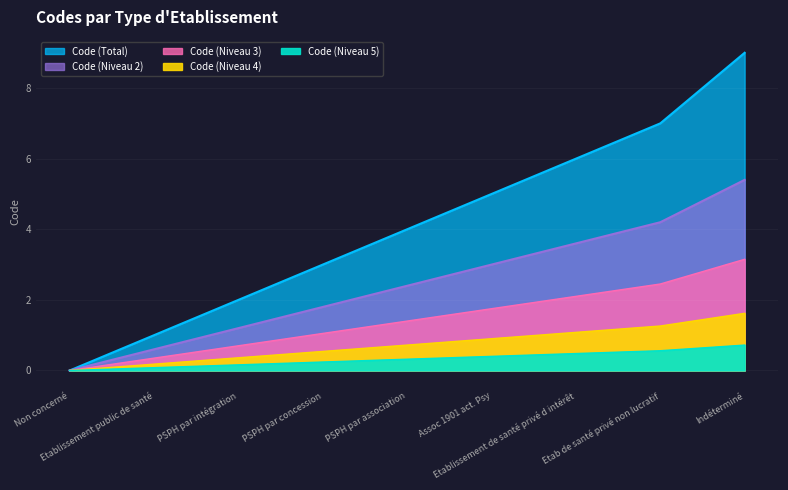

Rank the categories by value from lowest to highest.

Non concerné, Etablissement public de santé, PSPH par intégration, PSPH par concession, PSPH par association, Assoc 1901 act. Psy, Etablissement de santé privé d intérêt, Etab de santé privé non lucratif, Indéterminé